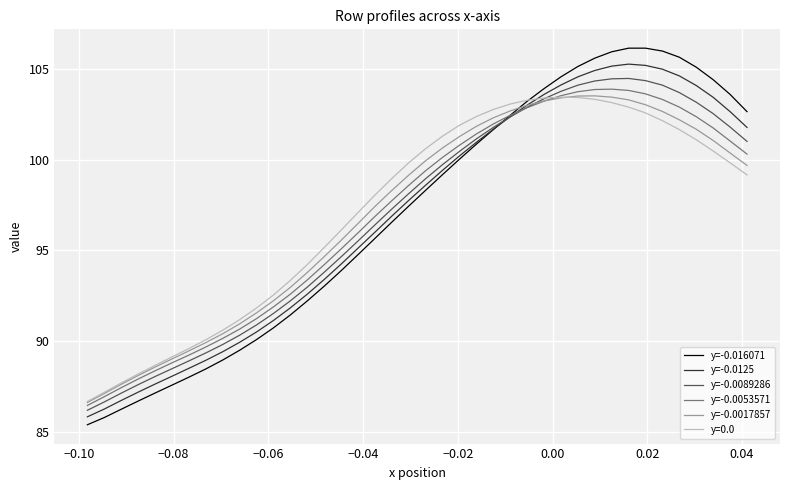

What is the highest value of the y=-0.0125 series?

105.3